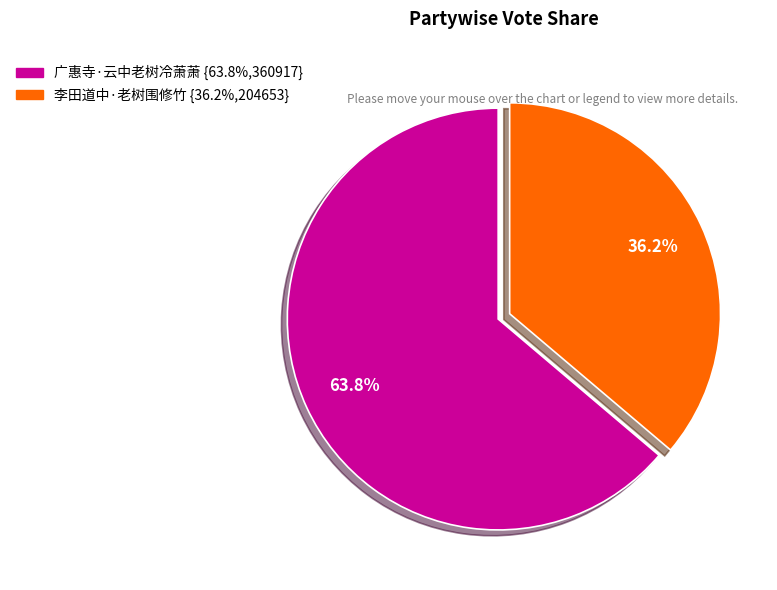

Count the number of slices in the pie.

2